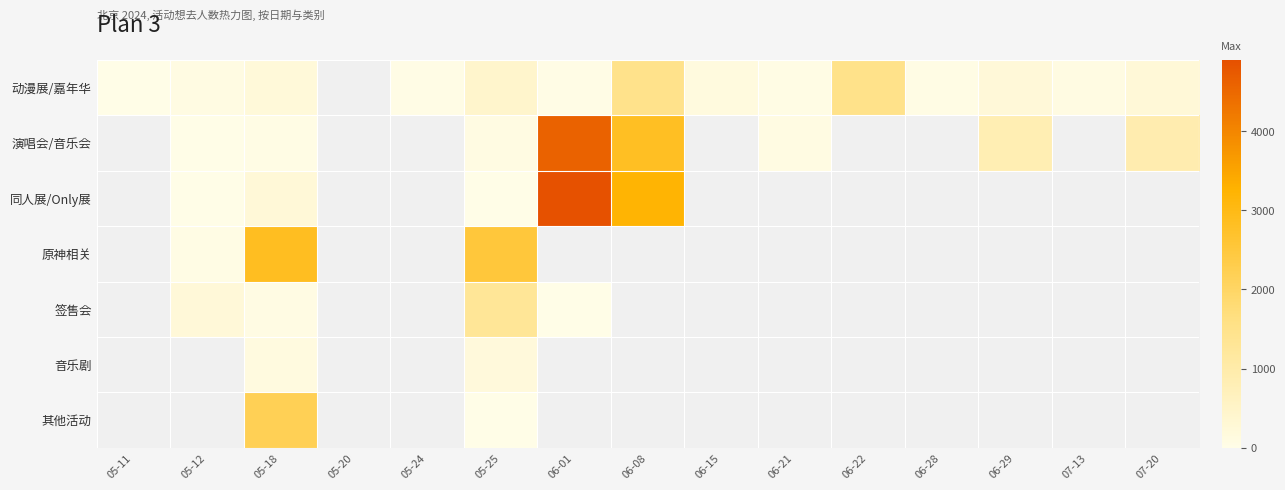

Which category has the highest value in the 动漫展/嘉年华 series?

06-22